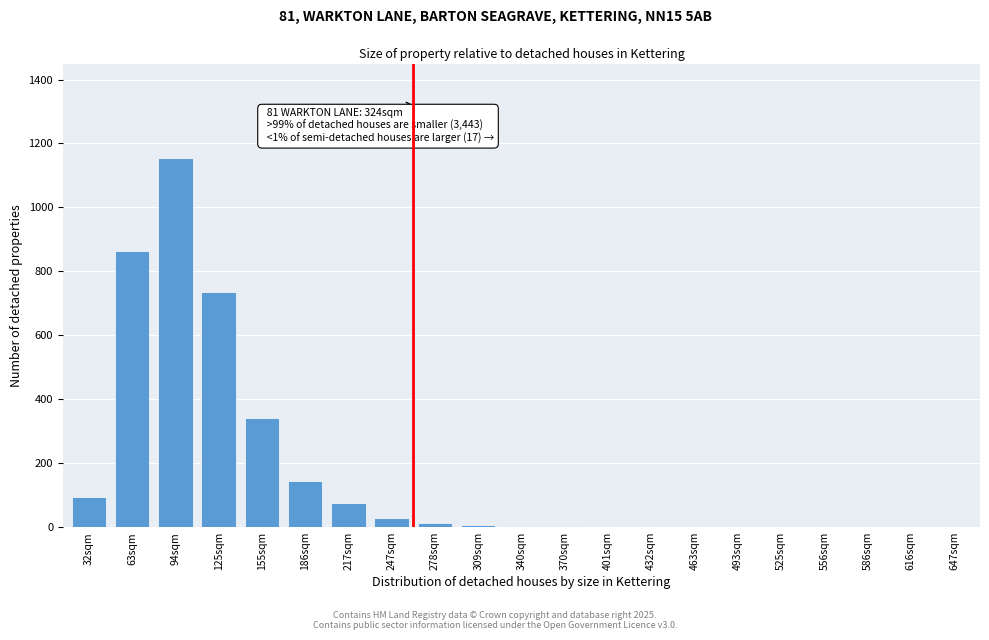

What is the change in value from 32sqm to 616sqm?

-95